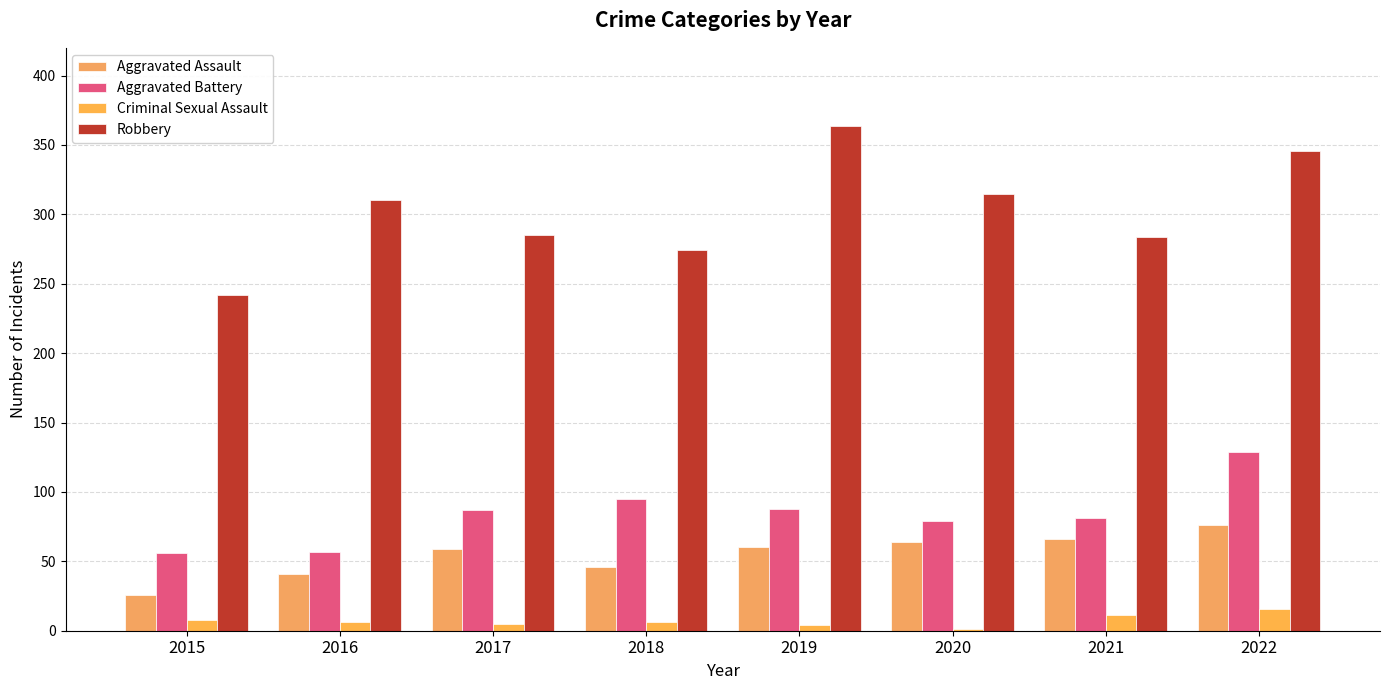

True or false: Aggravated Battery has a value of 70 at 2022.

False